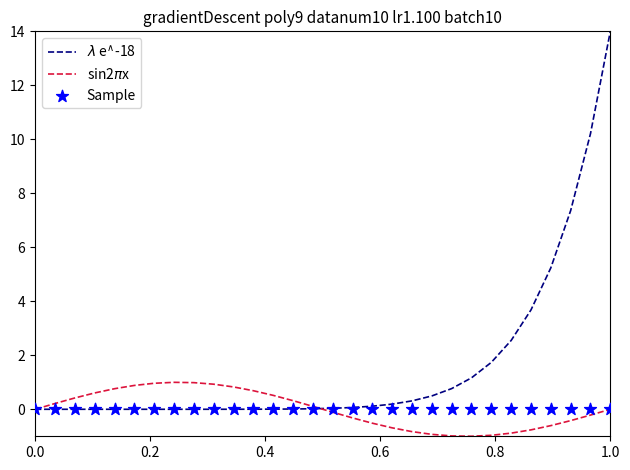

Which series reaches the minimum Y coordinate?

sin2$\pi$x